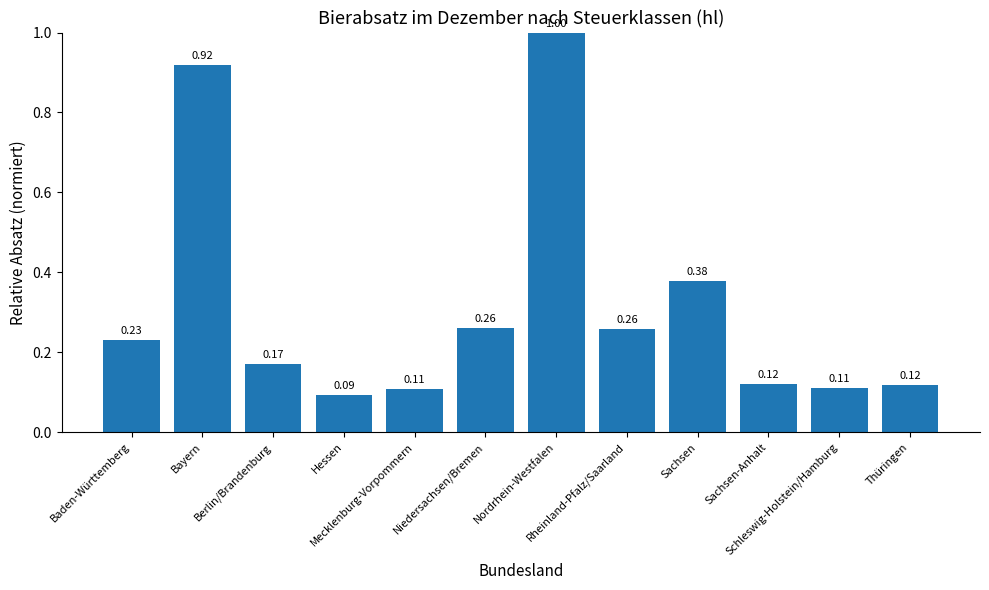

Does the chart contain stacked bars?

No